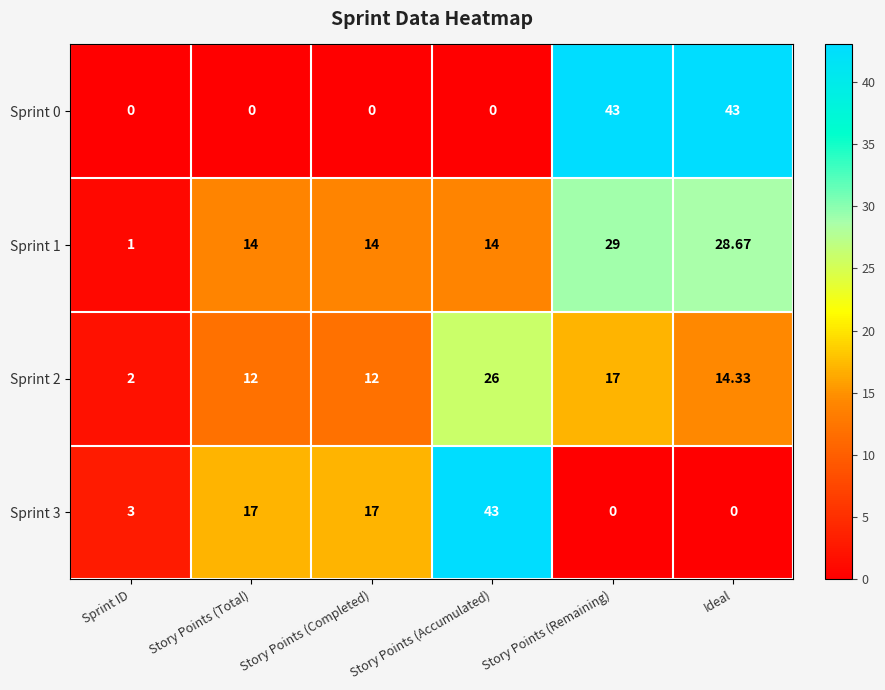

At which category is the sum across all series the highest?

Story Points (Remaining)